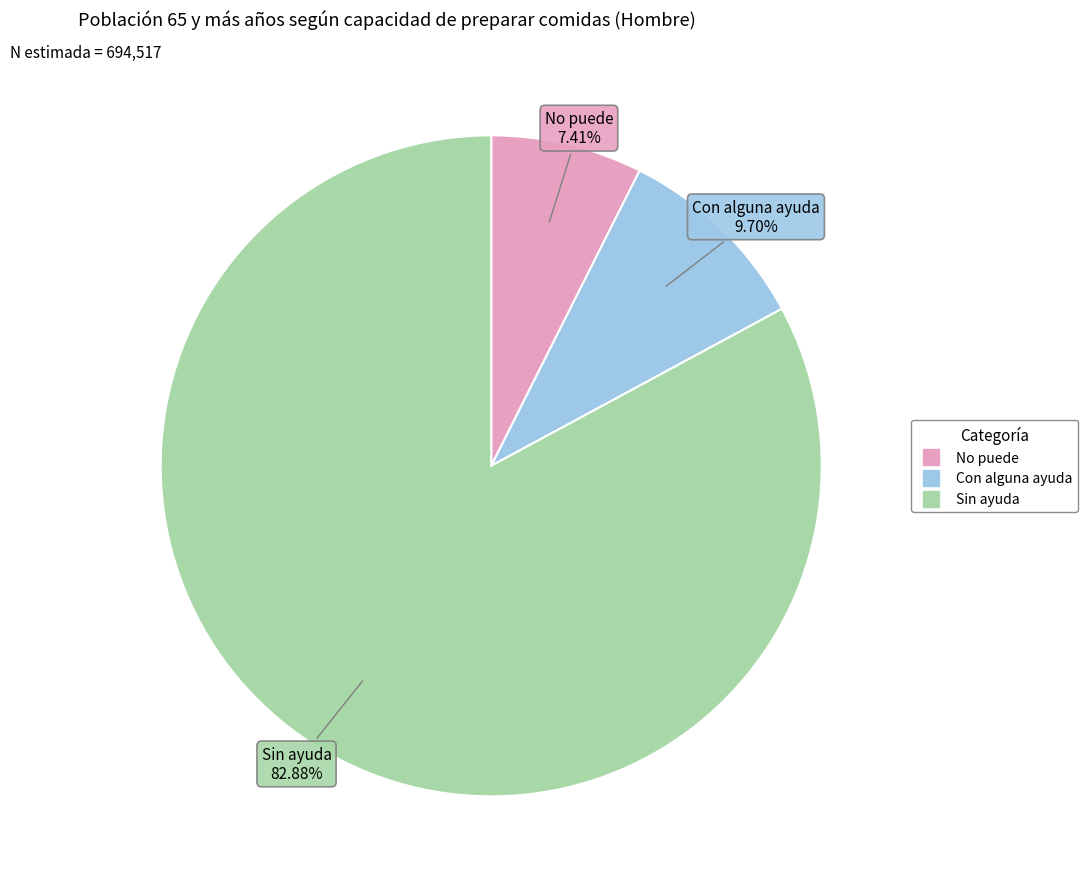

Which category accounts for the majority?

Sin ayuda